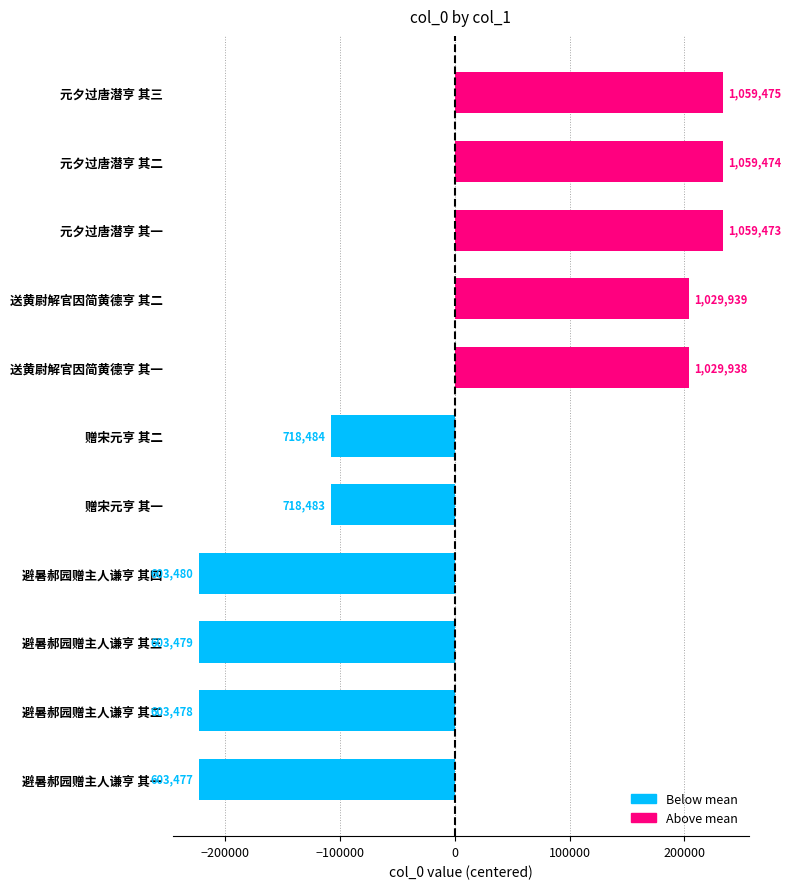

Are the bars horizontal?

Yes